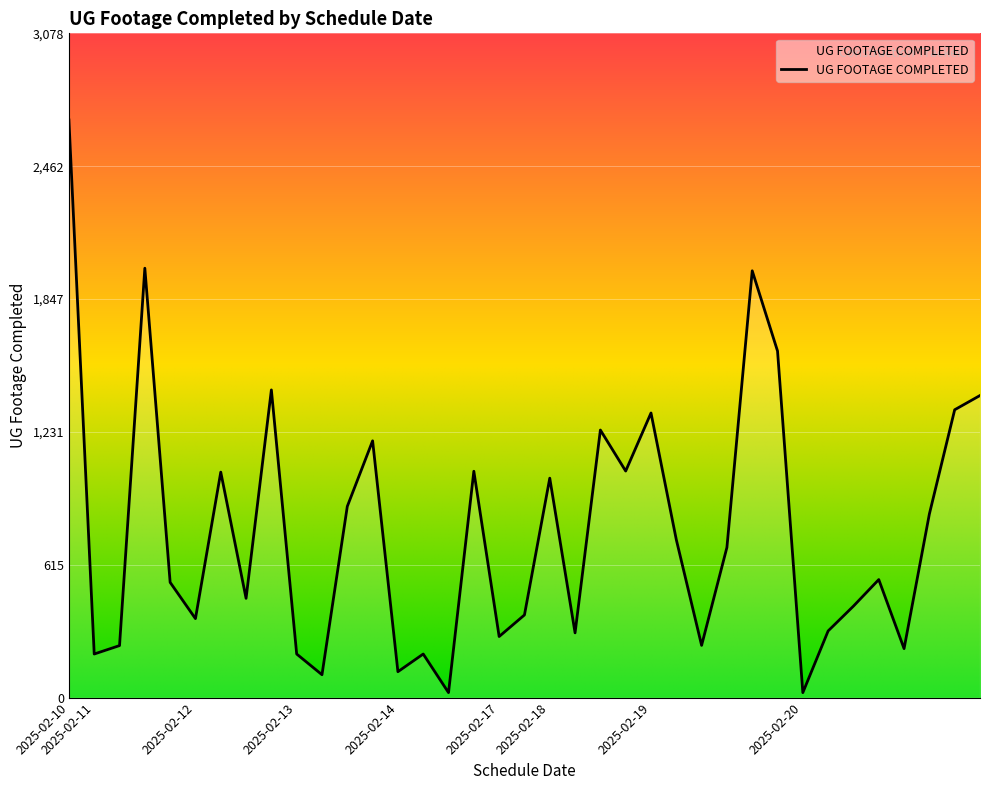

Reading right to left, what are all the values shown in this chart?

1400	1334	851	227	547	424	309	23	1606	1978	696	242	732	1319	1050	1240	300	1017	383	283	1049	23	202	120	1190	886	106	202	1426	460	1045	366	534	1990	241	202	2677